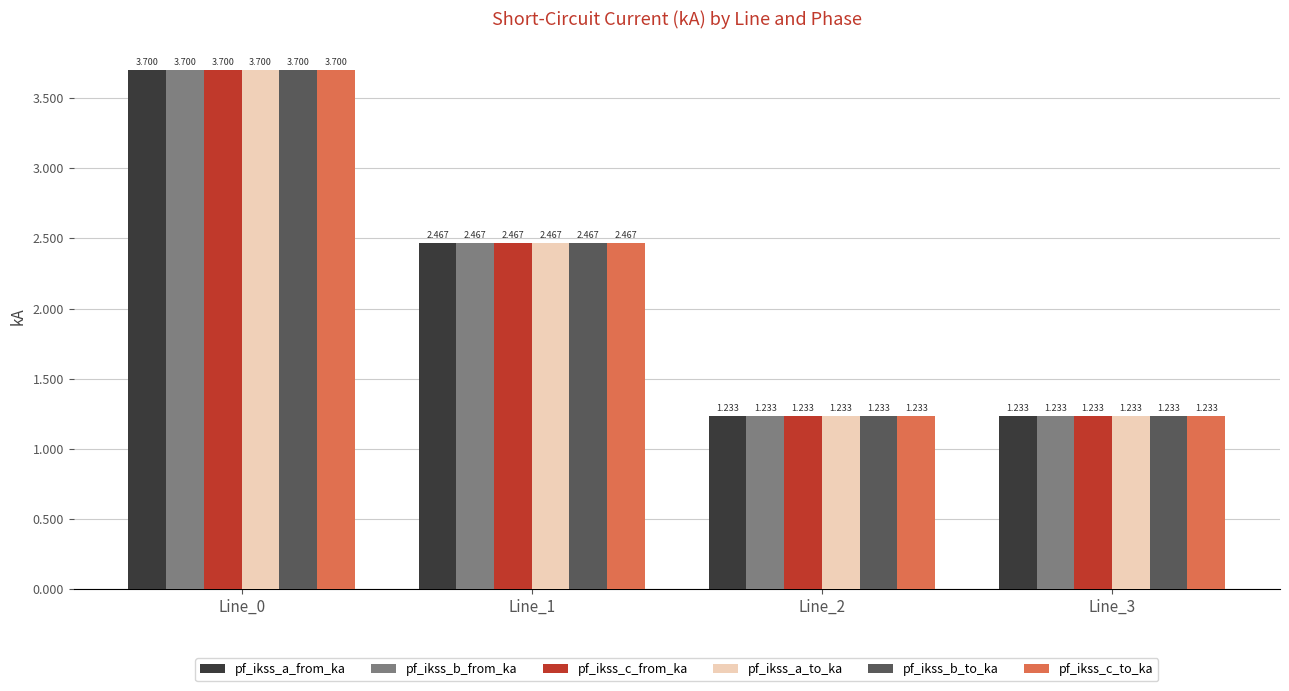

What is the sum of the pf_ikss_a_to_ka values at Line_0 and Line_1?

6.2